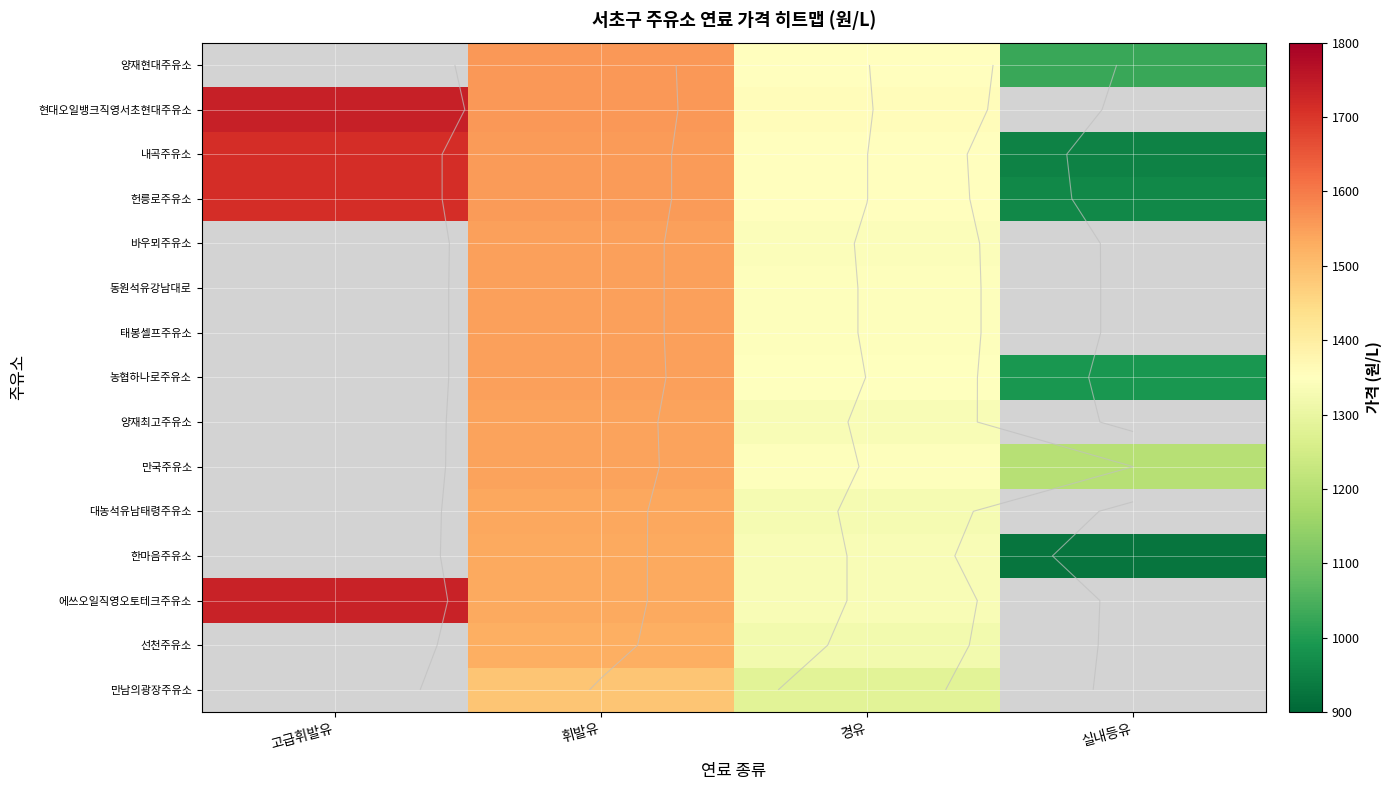

Count the number of categories in the chart.

4